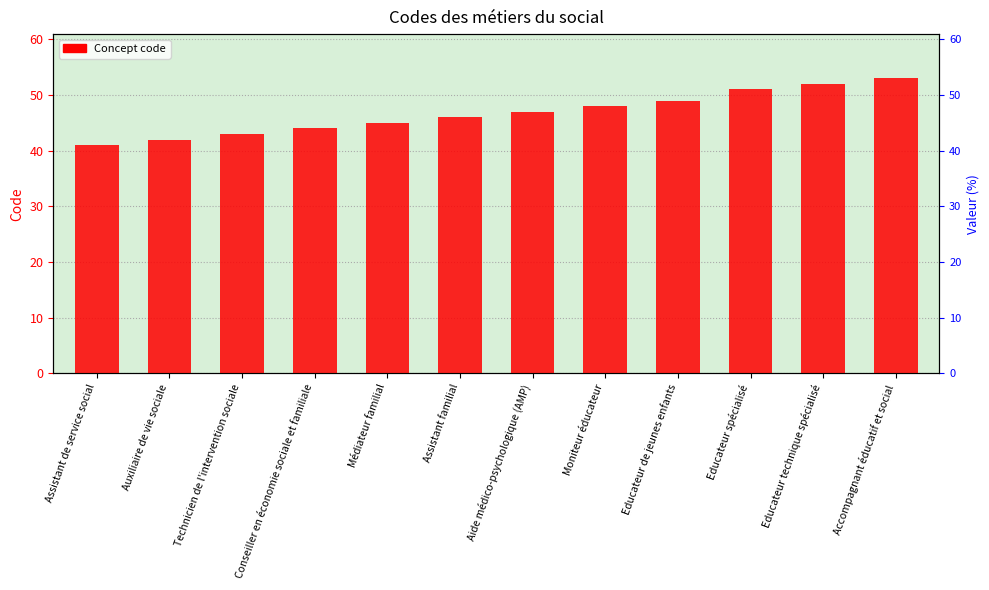

Reading left to right, extract all data points from this chart.

41	42	43	44	45	46	47	48	49	51	52	53